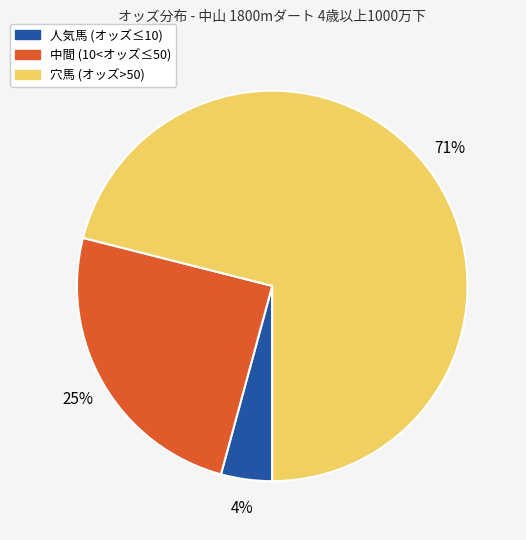

Is there any slice that represents more than half of the pie?

Yes